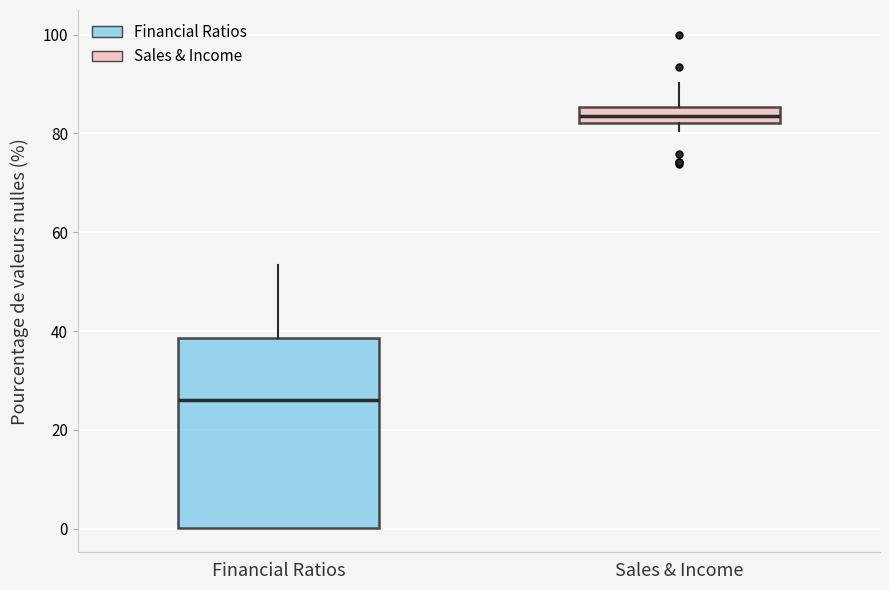

Which box's median line is the lowest?

Financial Ratios